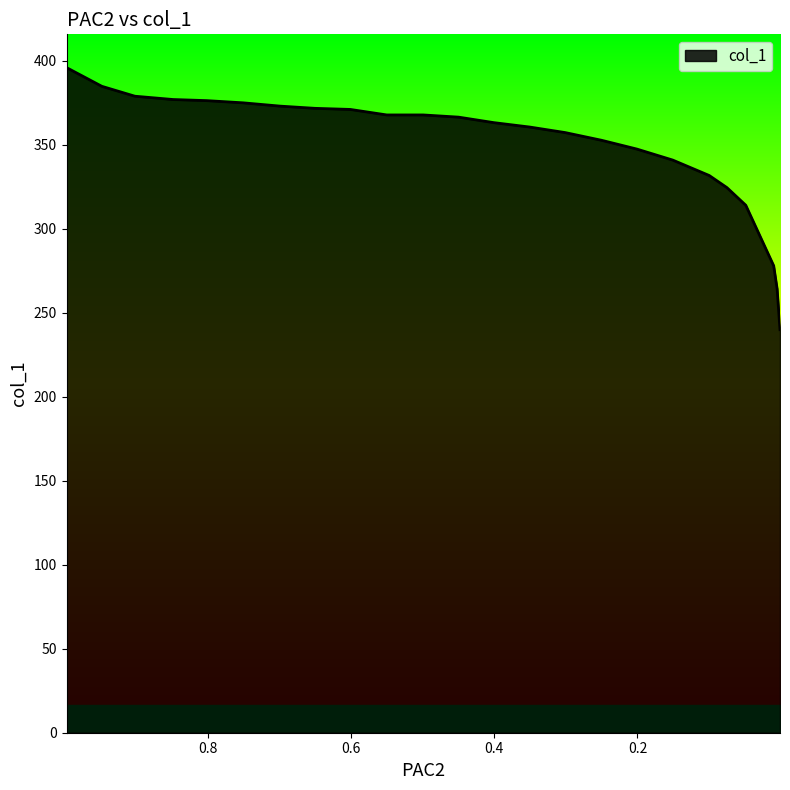

What is the value of the 21st point from the left?

314.1